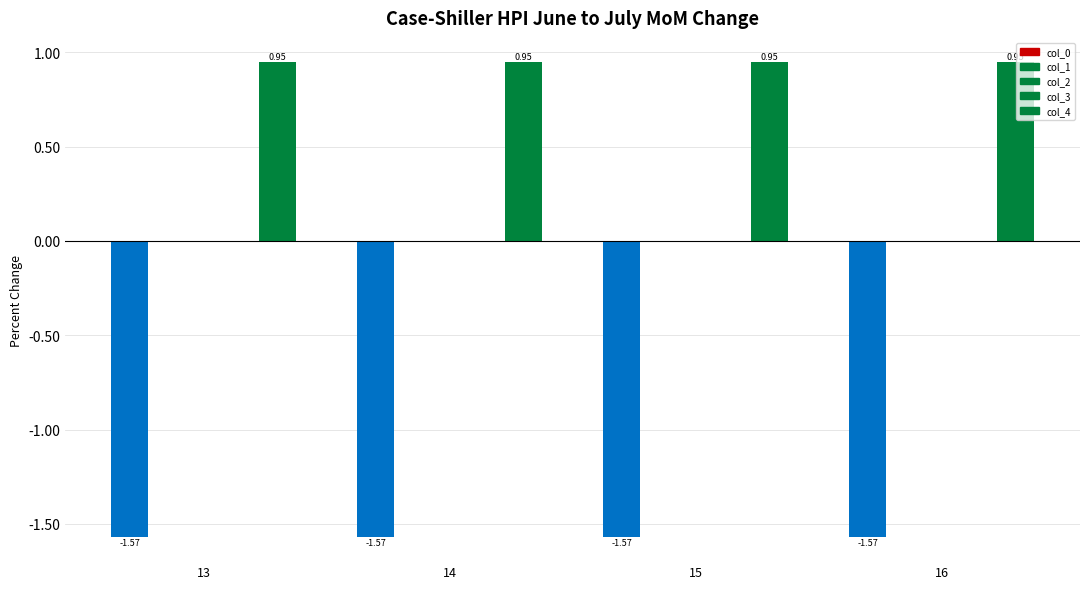

Which category has the lowest value across all series?

13